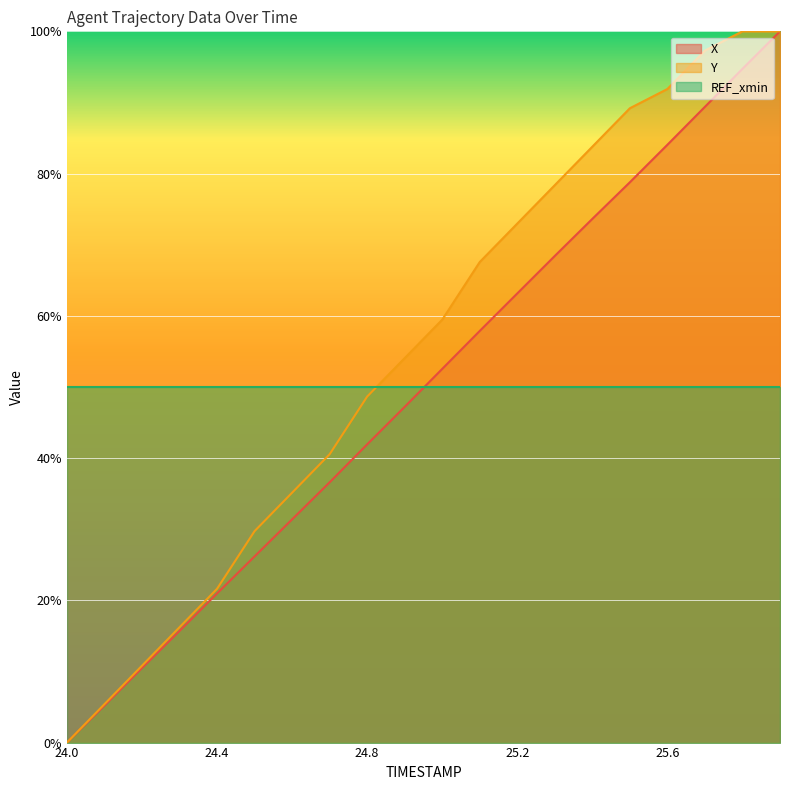

Which category has the highest value across all series?

25.9